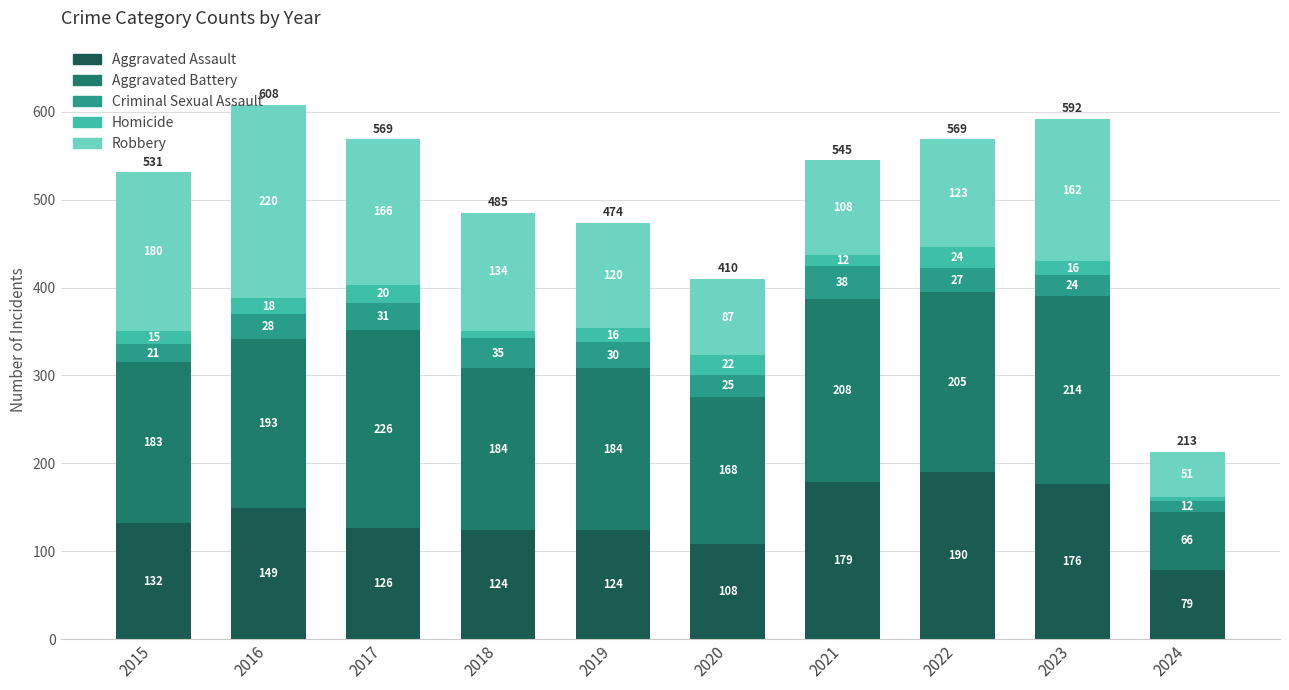

The value of Aggravated Assault at 2024 is 42. True or false?

False